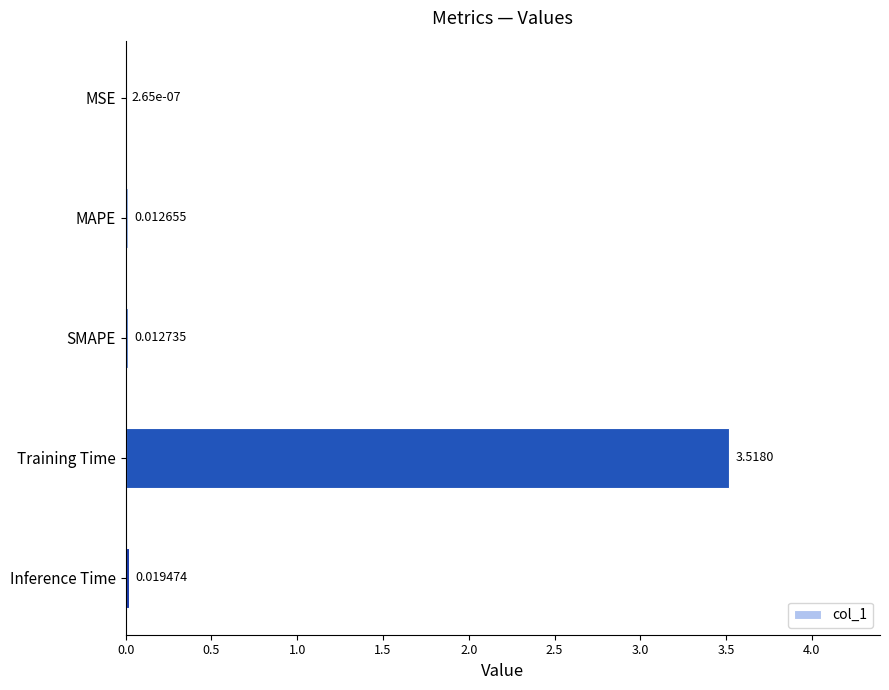

What is the average value?

0.7